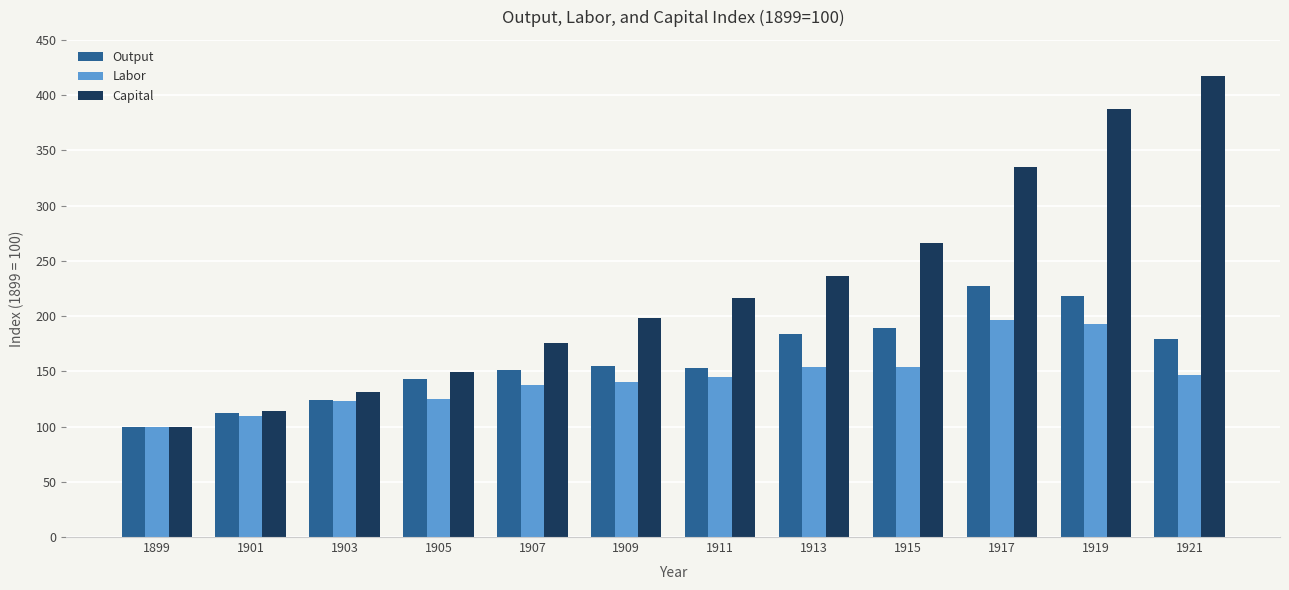

Which series has the widest spread of values?

Capital